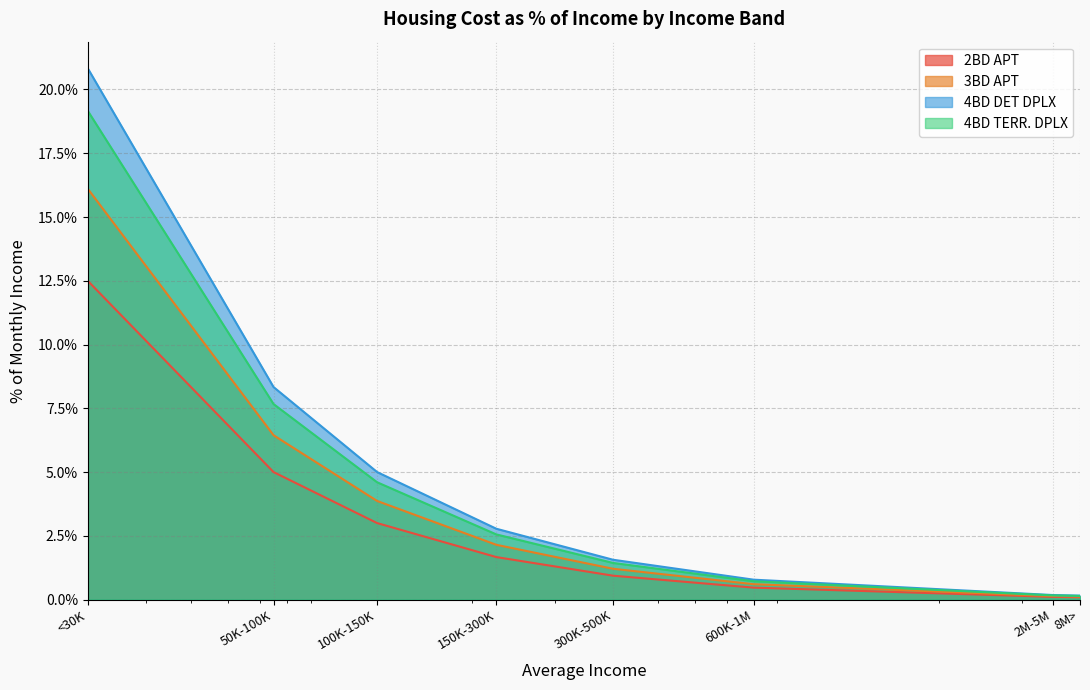

At which category is the sum across all series the highest?

<30K